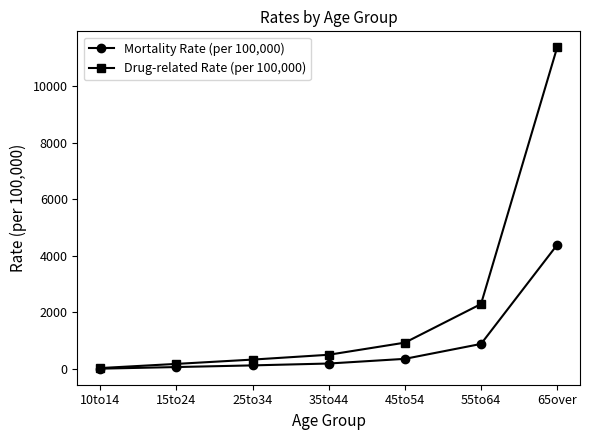

List the labels in order of Drug-related Rate (per 100,000) value, smallest first.

10to14, 15to24, 25to34, 35to44, 45to54, 55to64, 65over